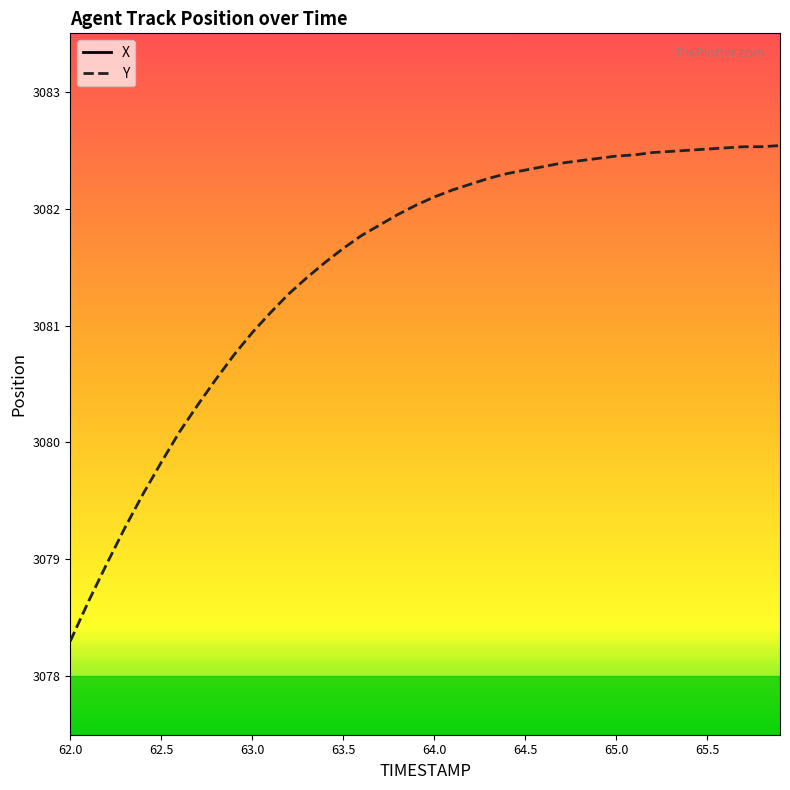

Which category has the lowest value in the Y series?

62.0